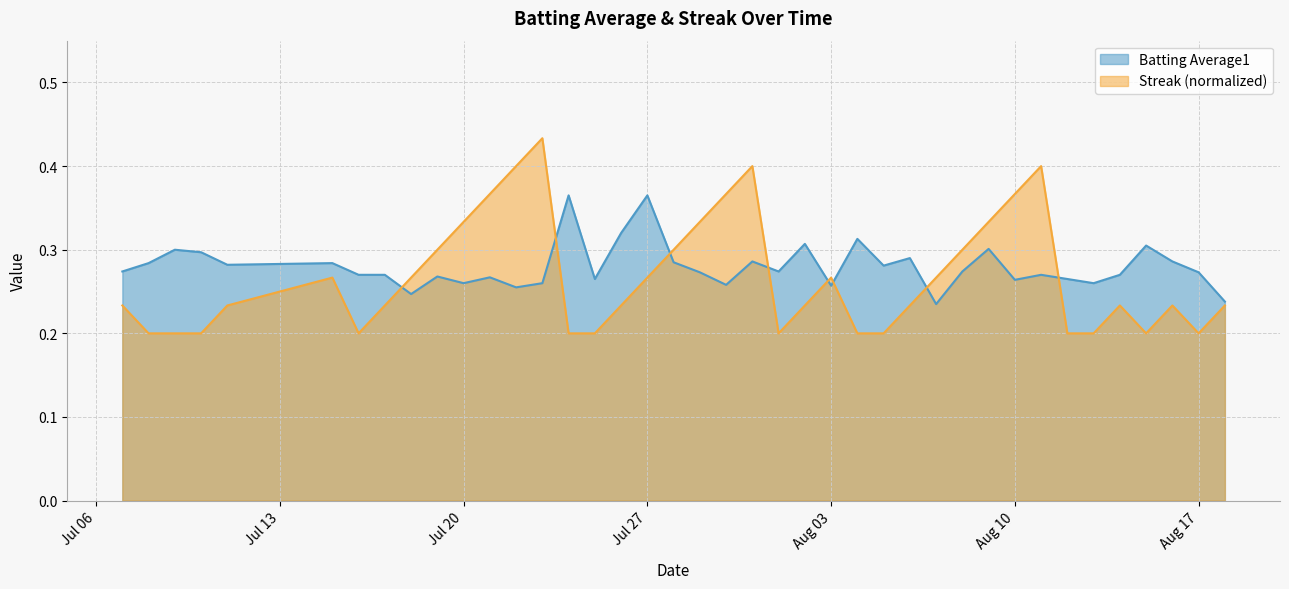

Which series has the widest spread of values?

Streak (normalized)